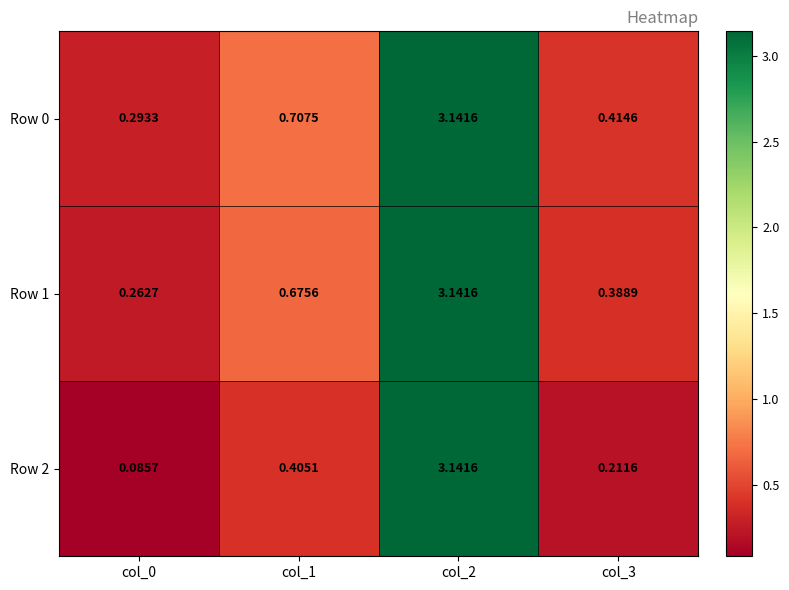

Is the value of Row 2 at col_0 greater than the value of Row 0 at col_3?

No